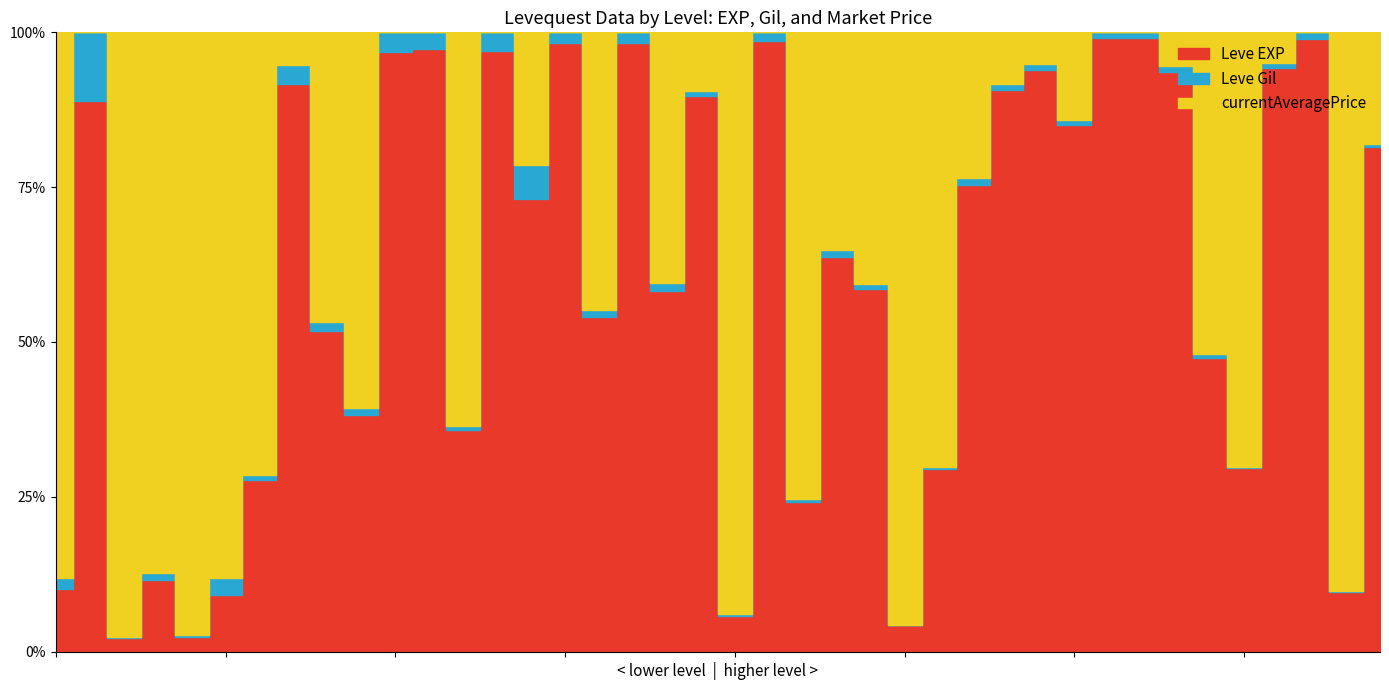

What is the difference between the second highest and second lowest values in the Leve EXP series?

51590